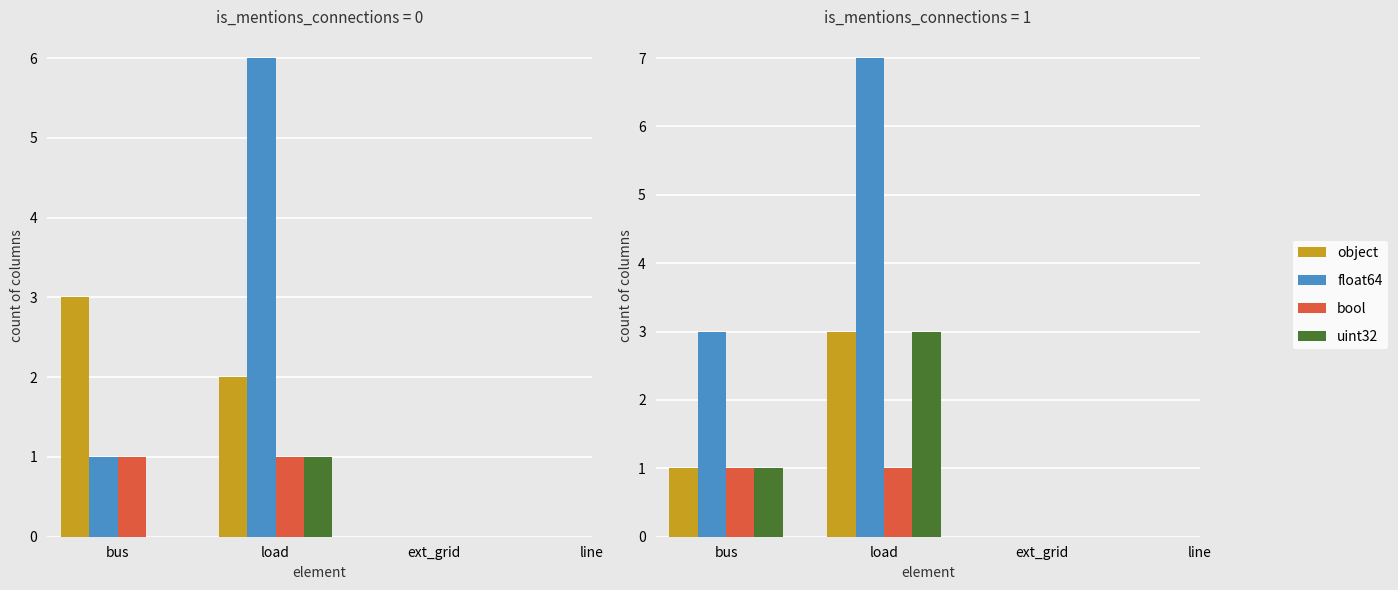

Which label corresponds to the smallest value in the chart?

bus